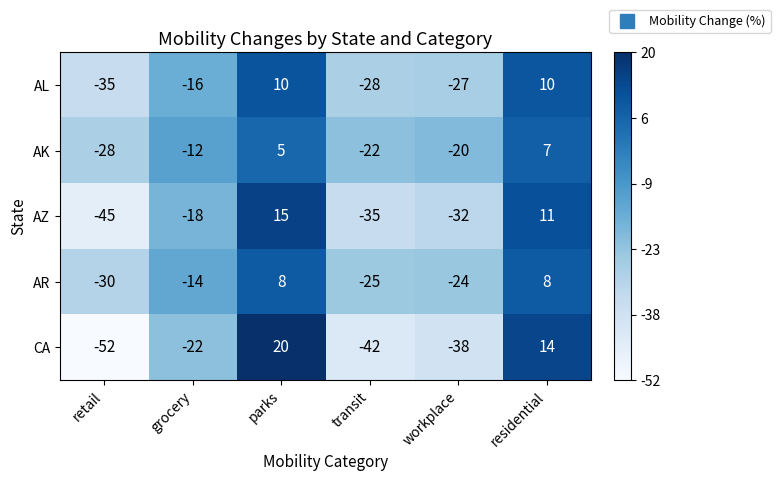

Between grocery and transit, which series saw the biggest shift?

CA